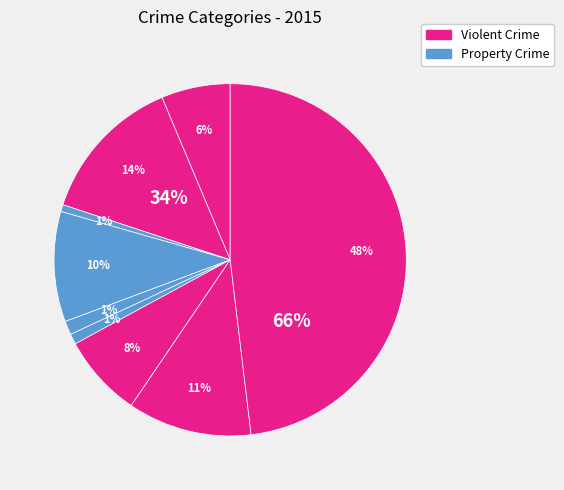

What is the change in value from Aggravated Assault to Theft?

+132